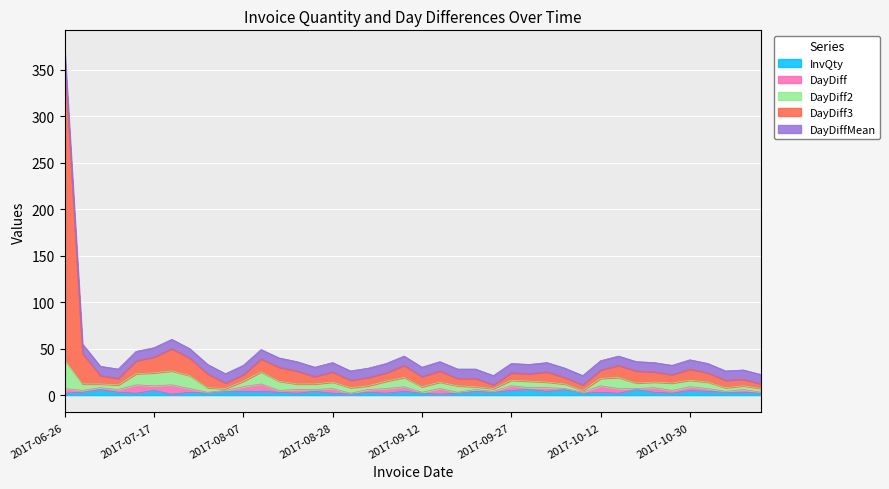

Where does the InvQty series first go above 3?

2017-06-30